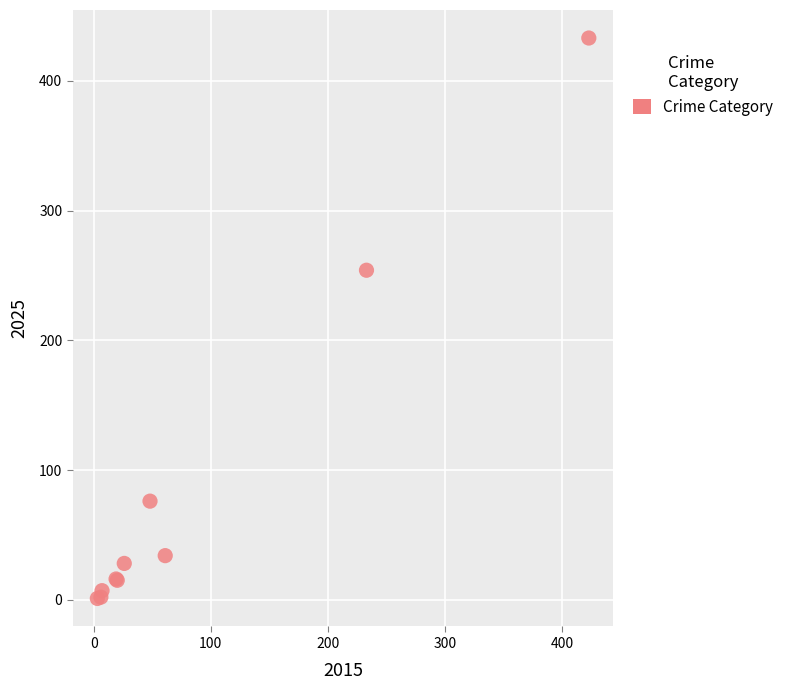

What Y value in the scatter plot is closest to 217?

254